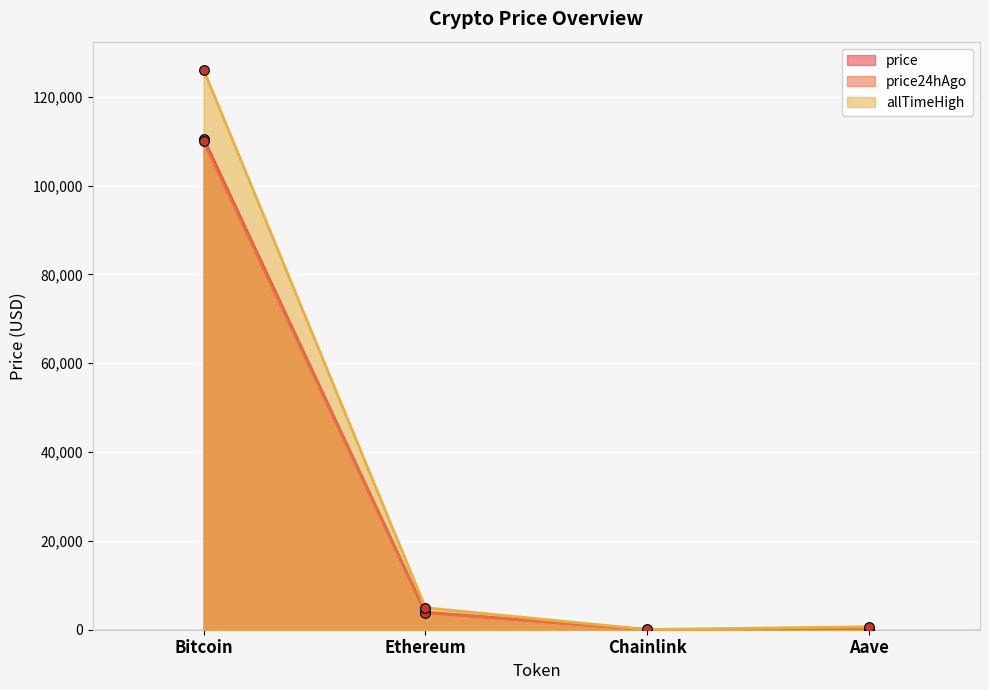

Rank the categories by allTimeHigh value from highest to lowest.

Bitcoin, Ethereum, Aave, Chainlink